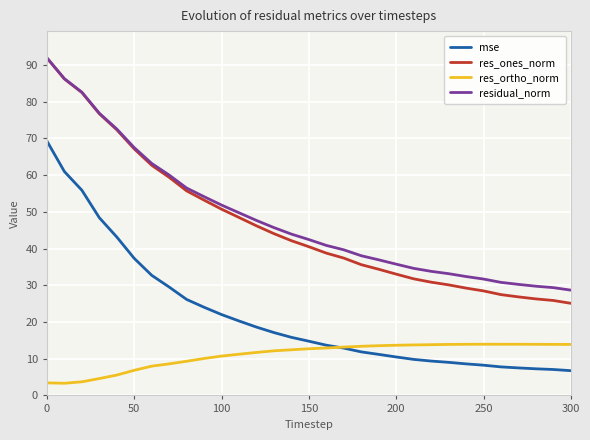

What is the maximum value shown in the chart?

91.9